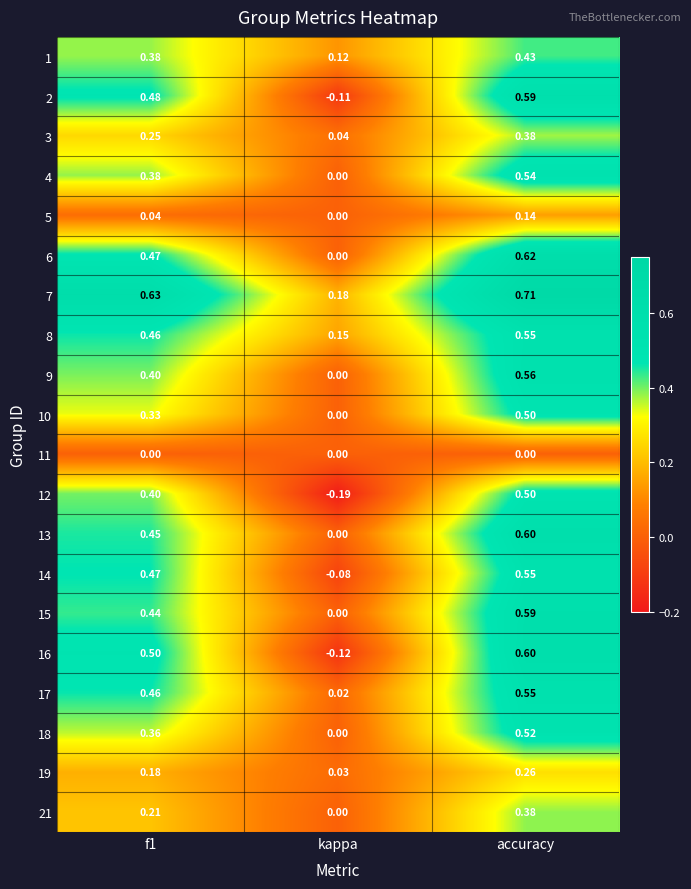

At how many categories does at least one series exceed 0?

3